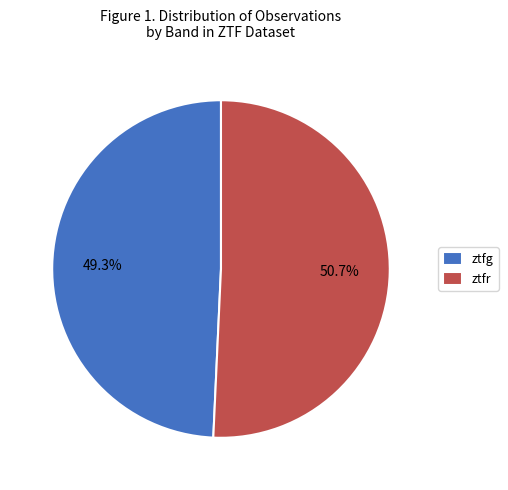

How many segments does this pie chart have?

2